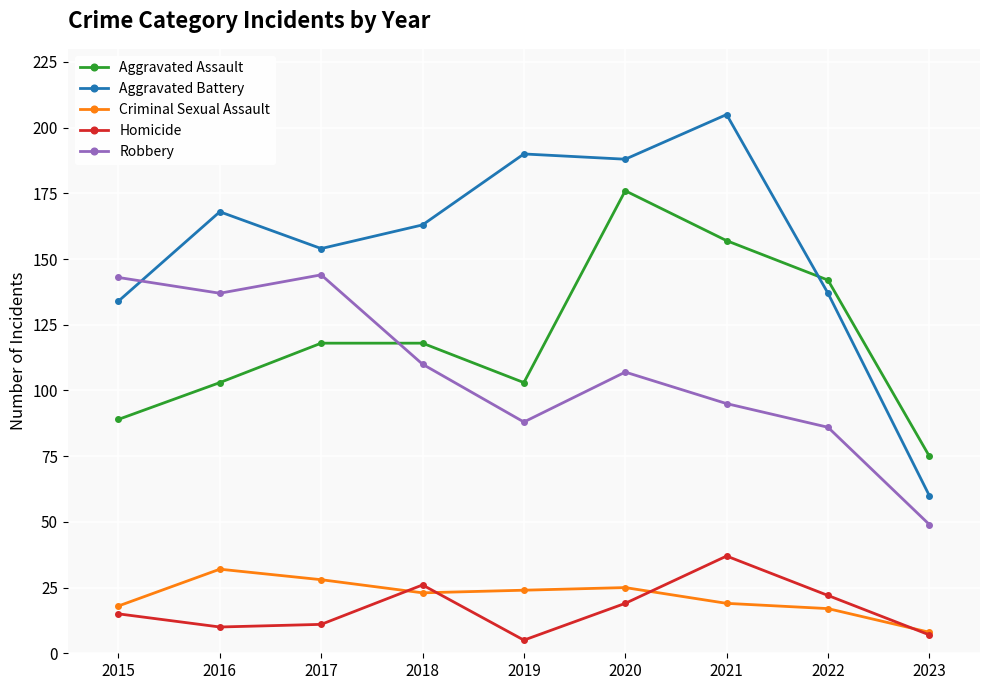

Which series has the largest total across all categories?

Aggravated Battery